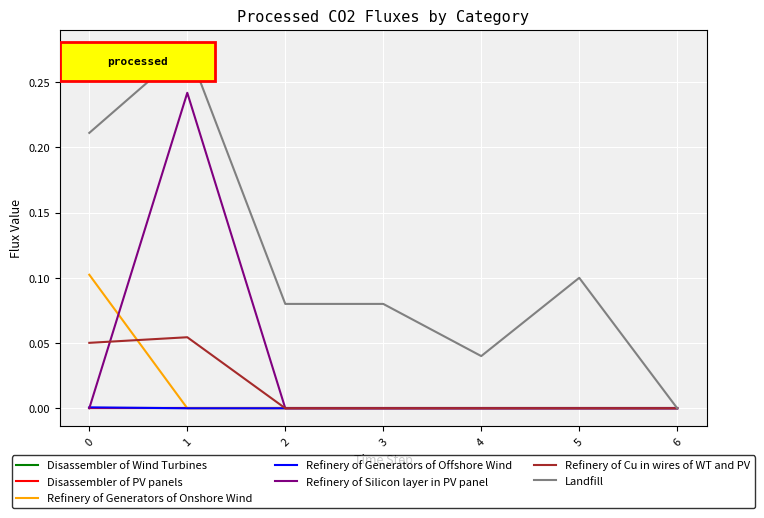

Where is the first local maximum for Refinery of Silicon layer in PV panel?

1